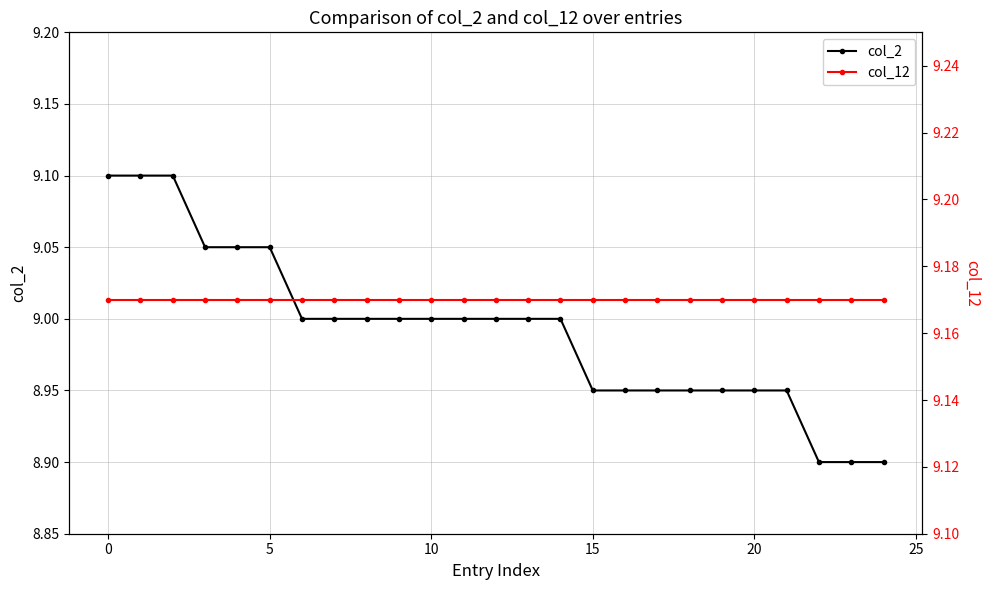

Is this an area chart (filled region under the line)?

No